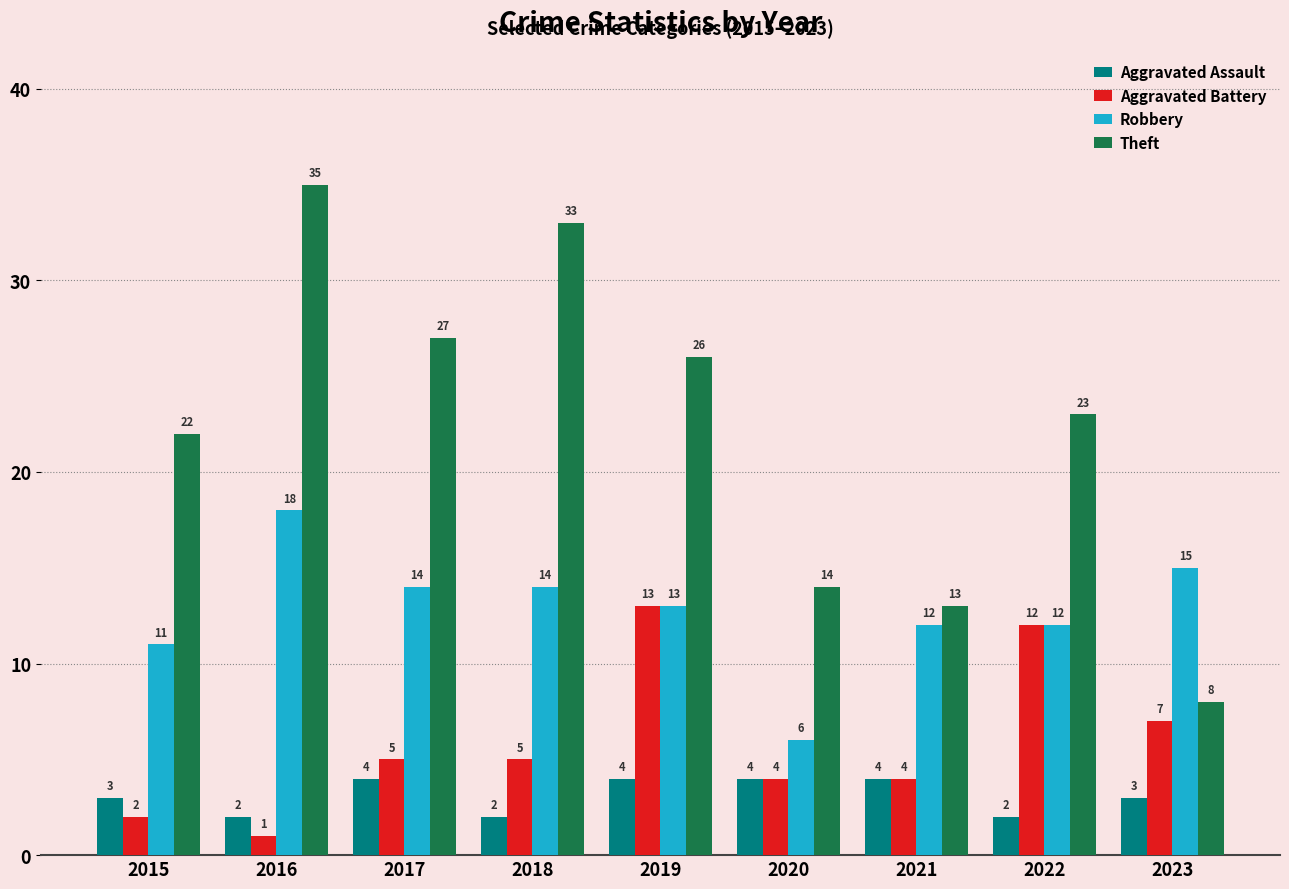

How many values in the Aggravated Assault series are below 3?

3